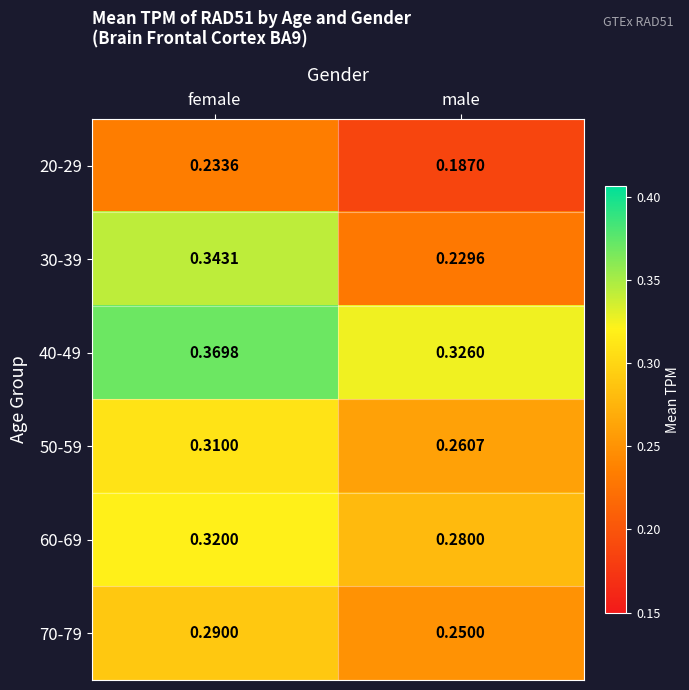

Where is 70-79 nearest to the value 0?

male